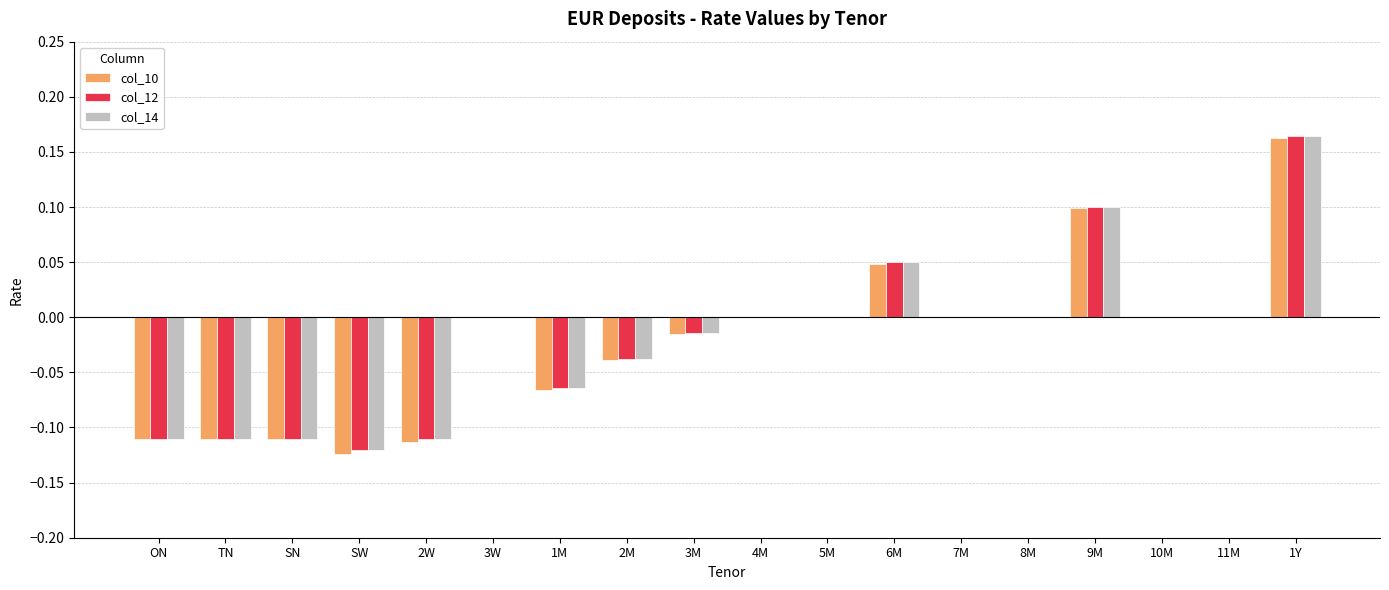

Is it true that col_14 equals -0.2 at 7M?

False